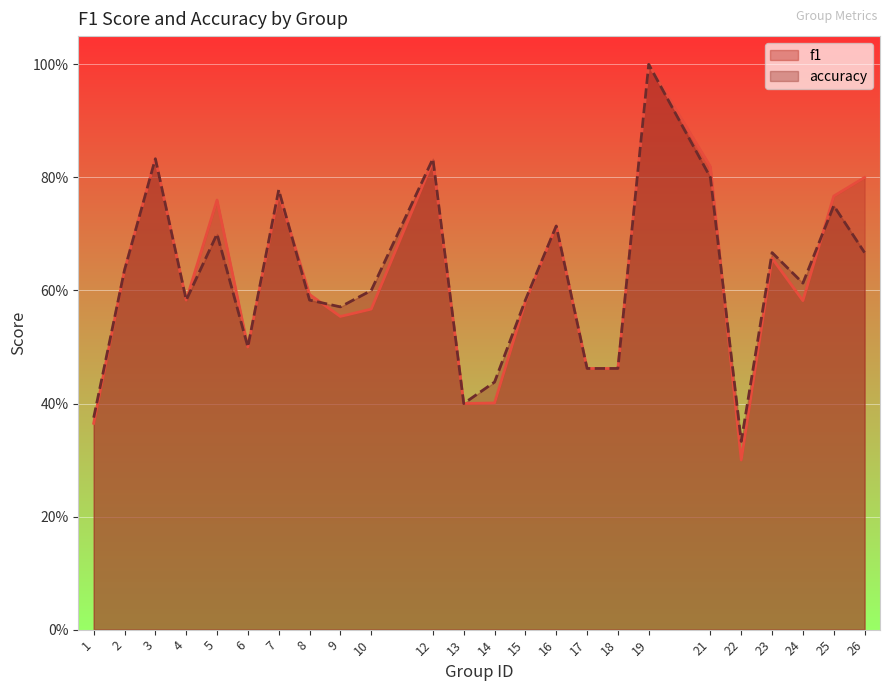

Which series has the largest total across all categories?

f1